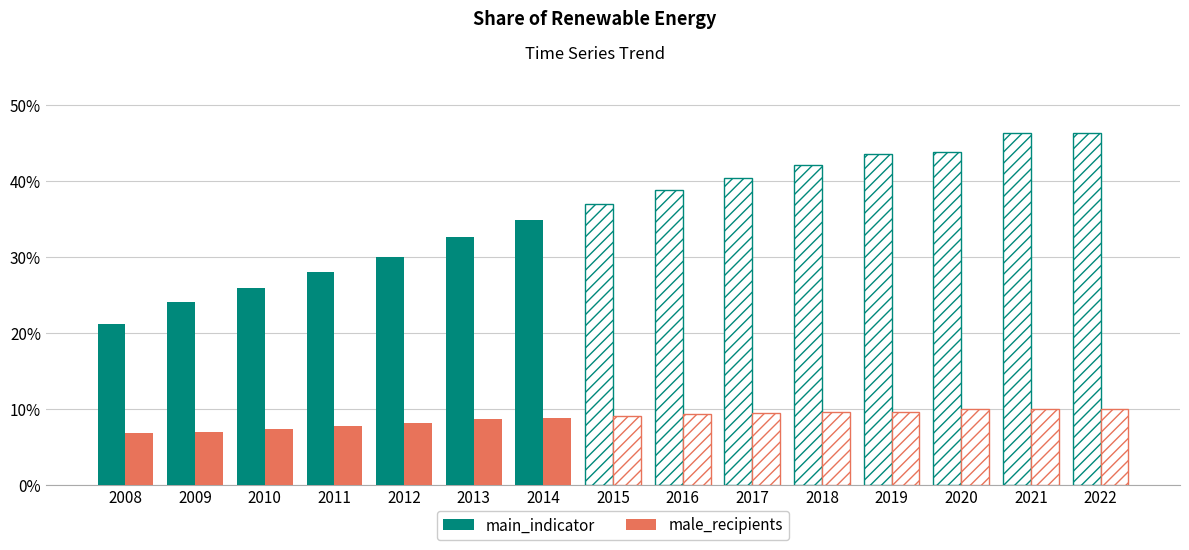

What is the value of the main_indicator bar at the 1st from the left?

21.2